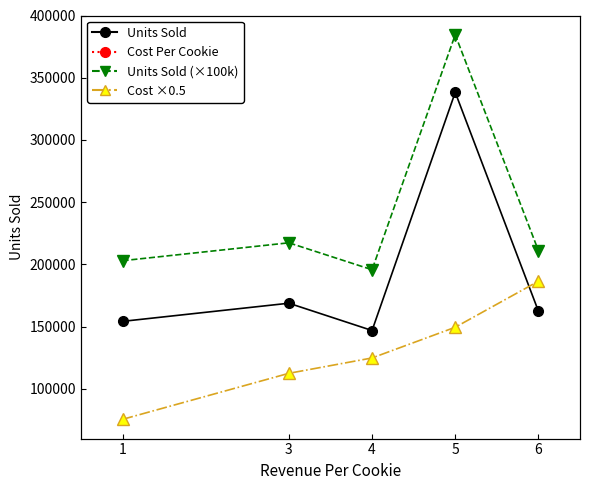

How many interior local peaks does the Units Sold (×100k) series have?

2